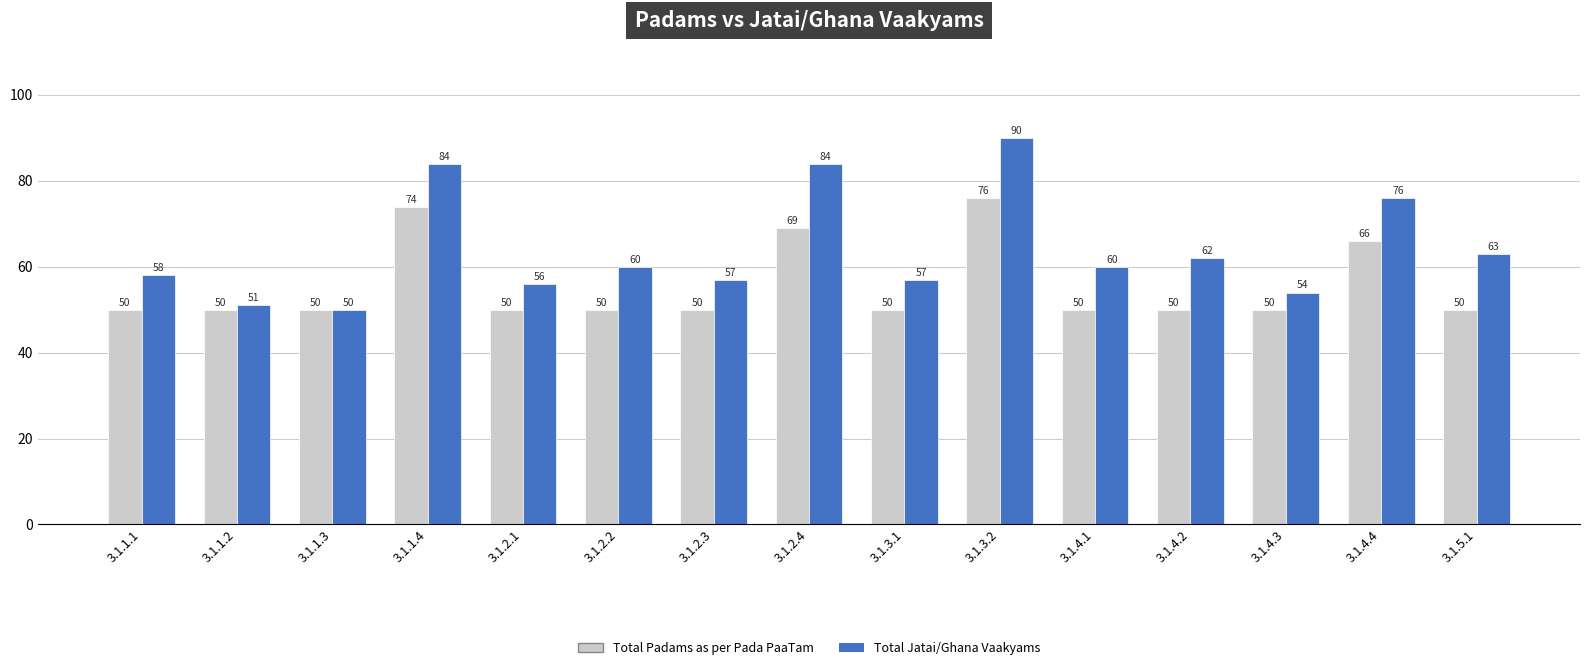

What is the label of the 3rd bar from the left?

3.1.1.3